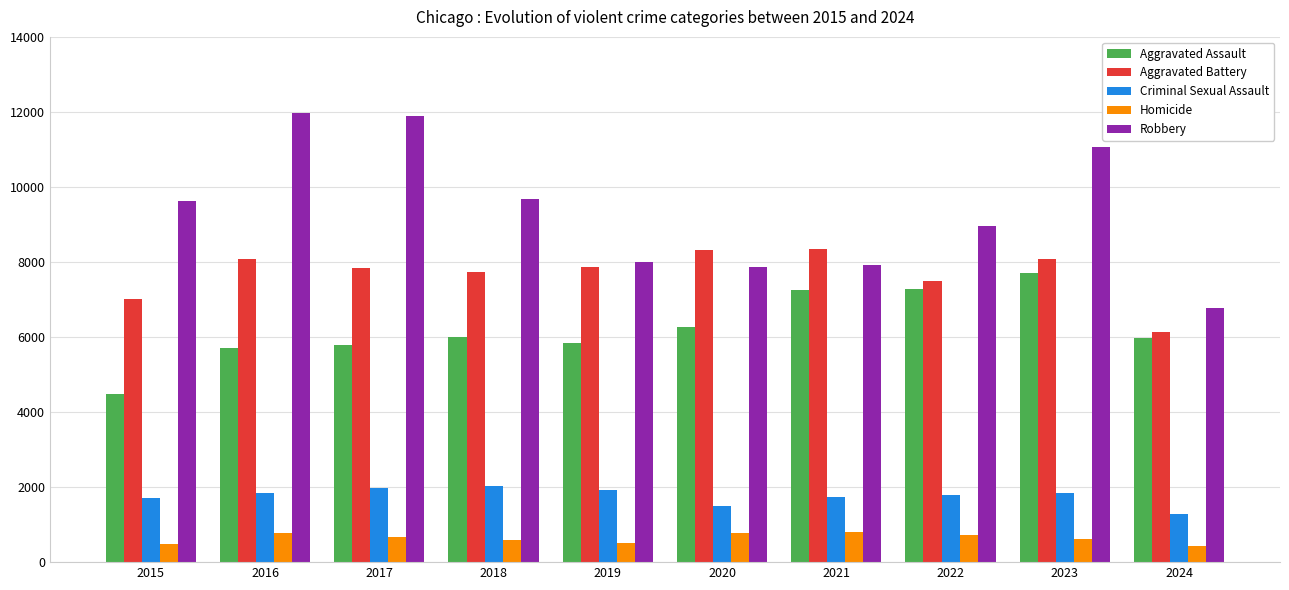

What is the minimum value shown in the chart?

438